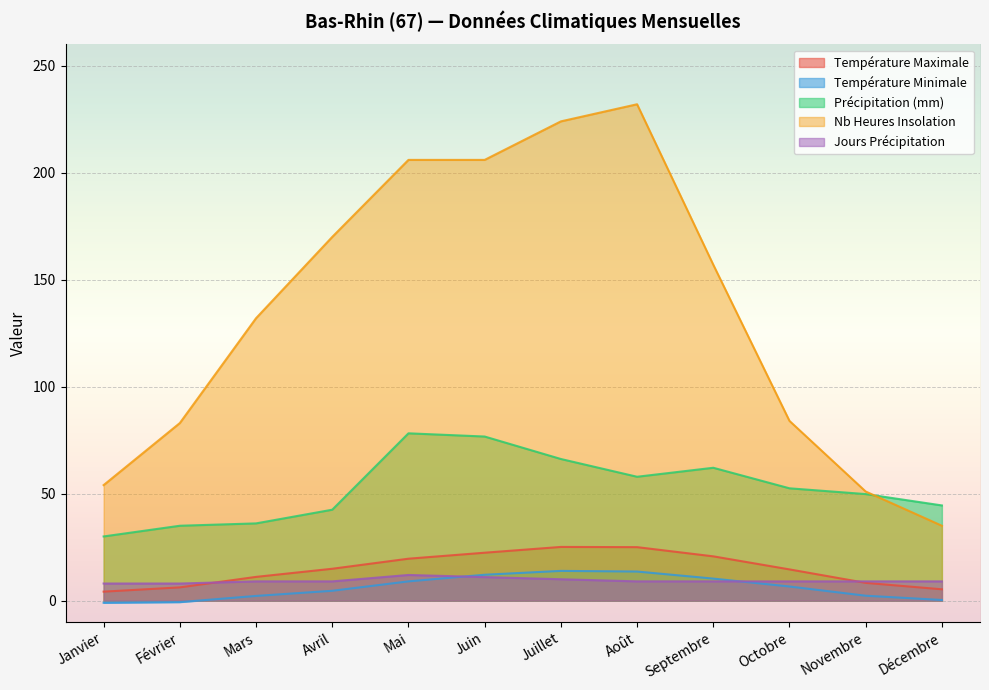

True or false: Température Maximale and Nb Heures Insolation intersect in this chart.

False